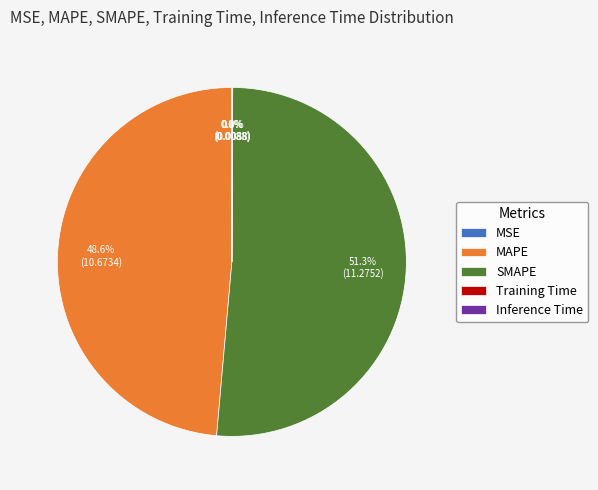

Which slice is the largest?

SMAPE